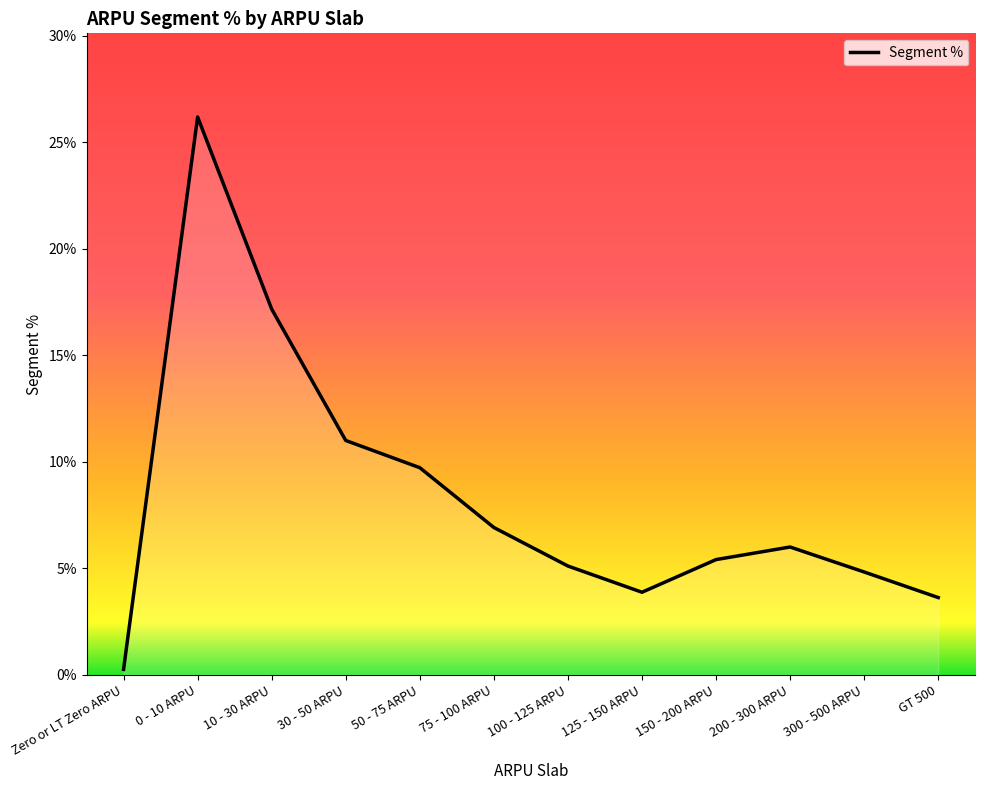

List the labels in order of value, largest first.

0 - 10 ARPU, 10 - 30 ARPU, 30 - 50 ARPU, 50 - 75 ARPU, 75 - 100 ARPU, 200 - 300 ARPU, 150 - 200 ARPU, 100 - 125 ARPU, 300 - 500 ARPU, 125 - 150 ARPU, GT 500, Zero or LT Zero ARPU